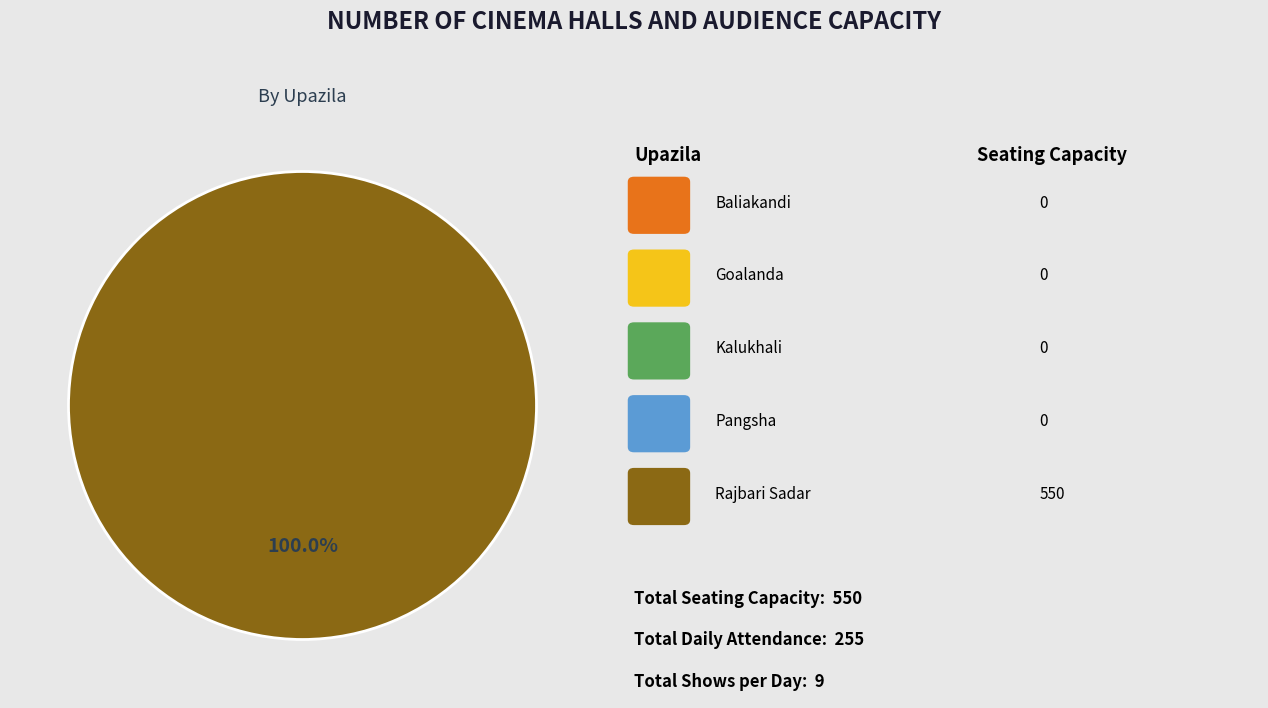

Does any single category account for the majority?

Yes